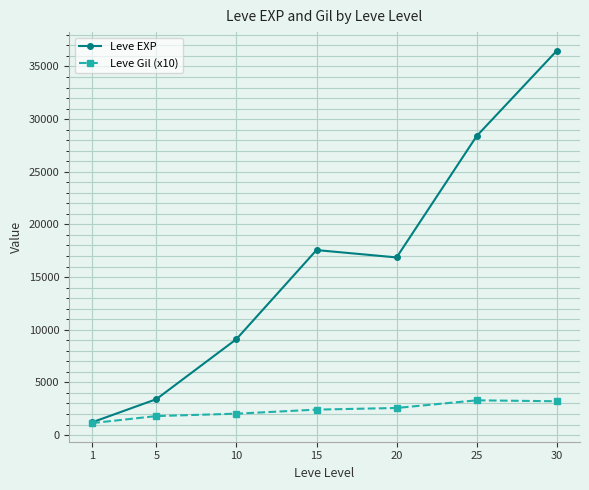

At 20, list the series in order from smallest to largest.

Leve Gil (x10), Leve EXP